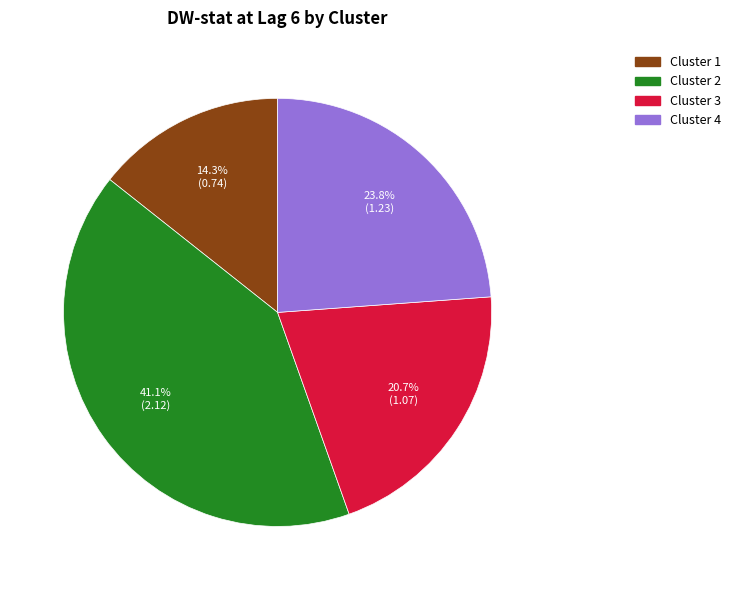

To the nearest percent, what is the combined percentage of Cluster 4 and Cluster 1?

38%